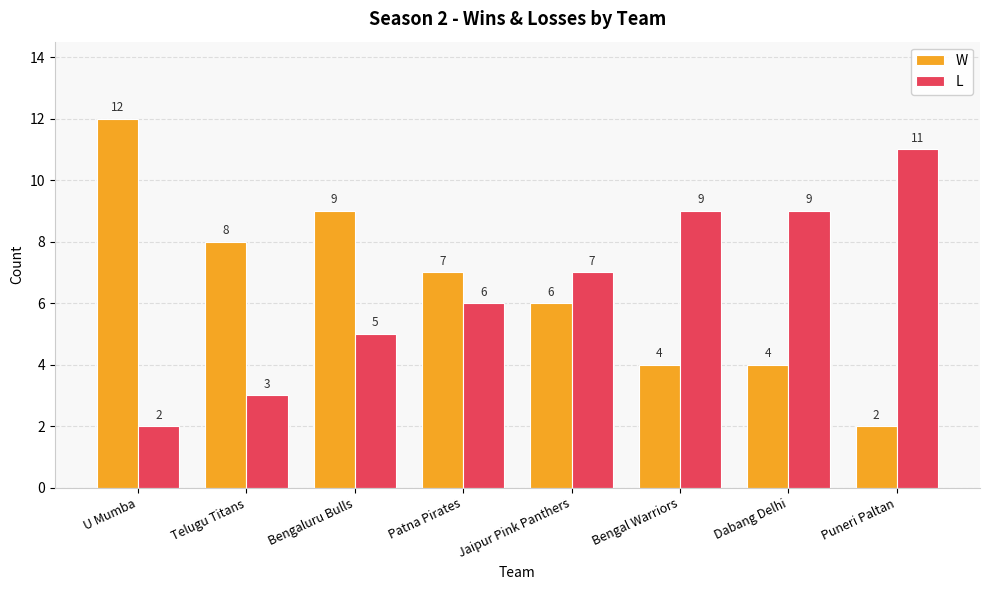

What are all the series names shown in the legend?

W, L